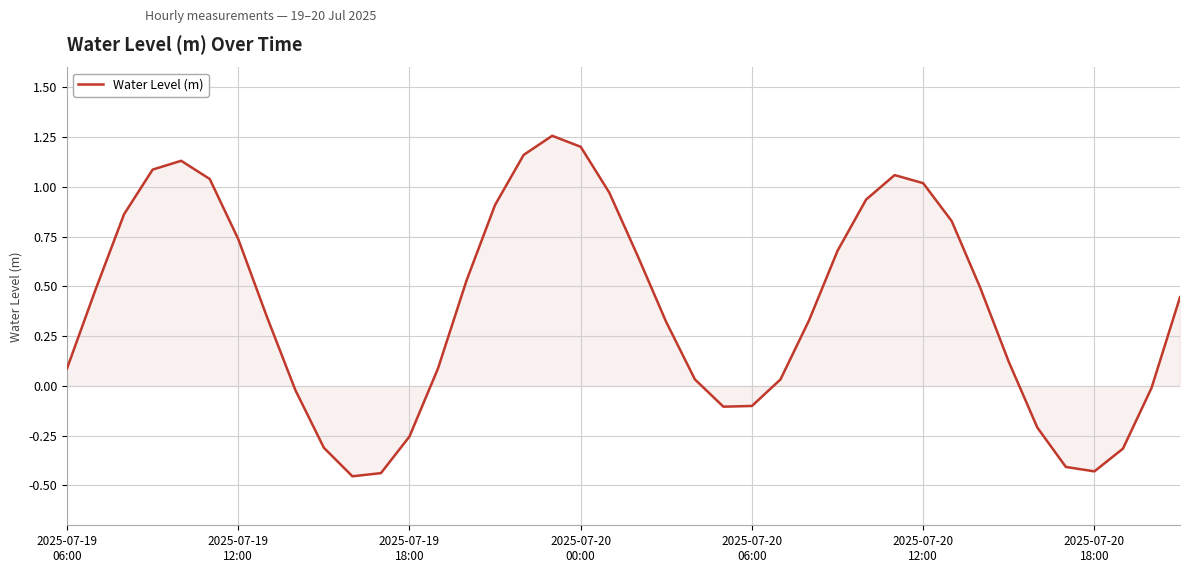

What is the difference between the maximum and minimum values?

1.7